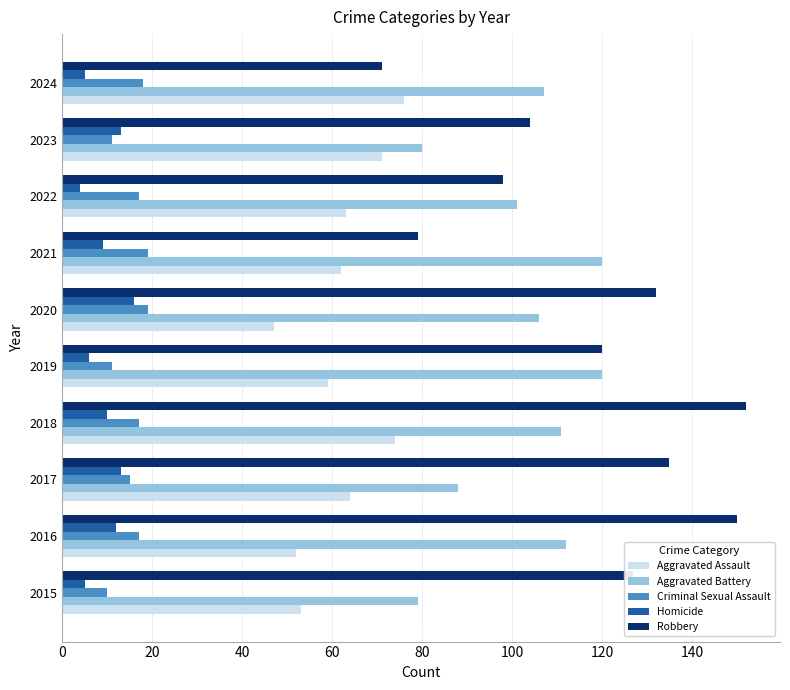

What is the total value across all series at 2020?

320